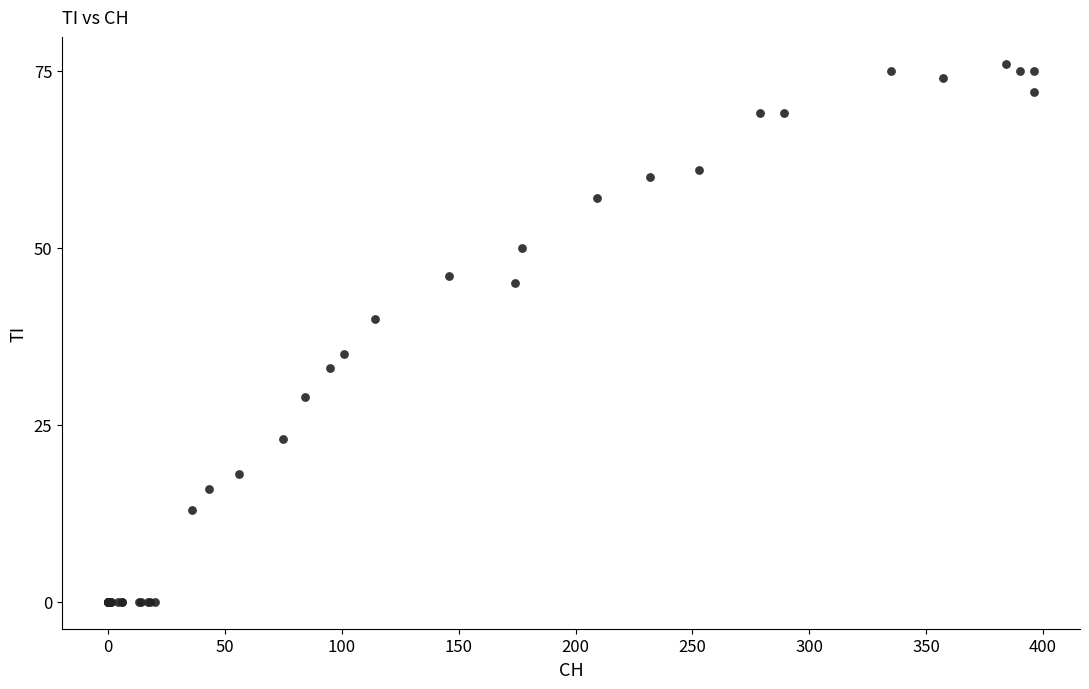

What Y value in the scatter plot is closest to 38?

40